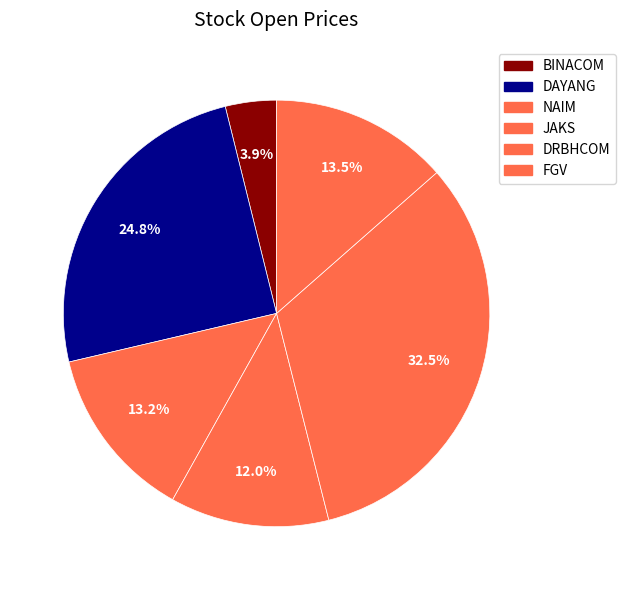

Count the number of slices in the pie.

6